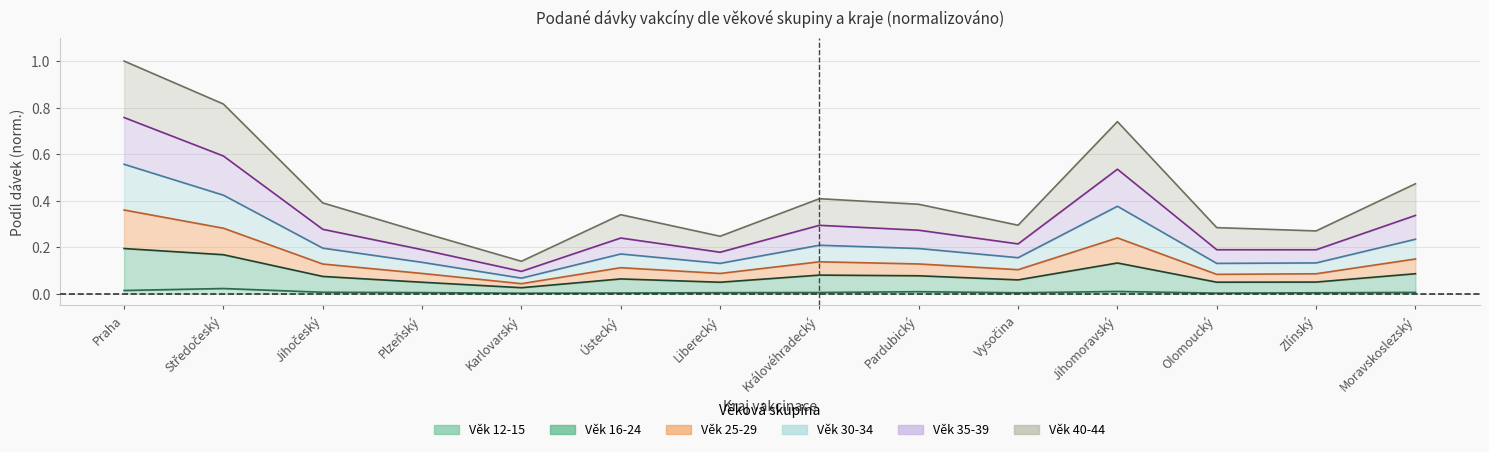

True or false: 25-29 and 35-39 intersect in this chart.

False